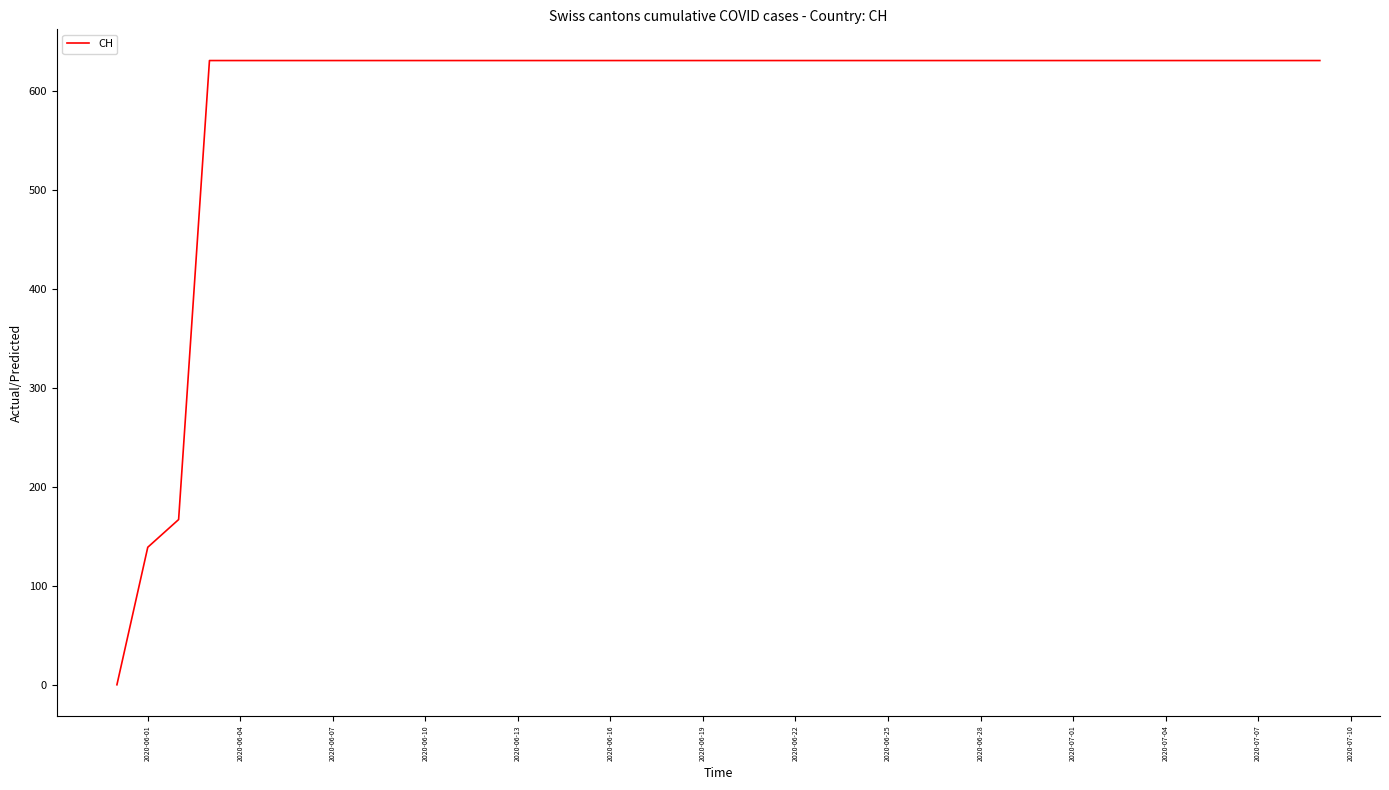

What is the maximum value shown in the chart?

631